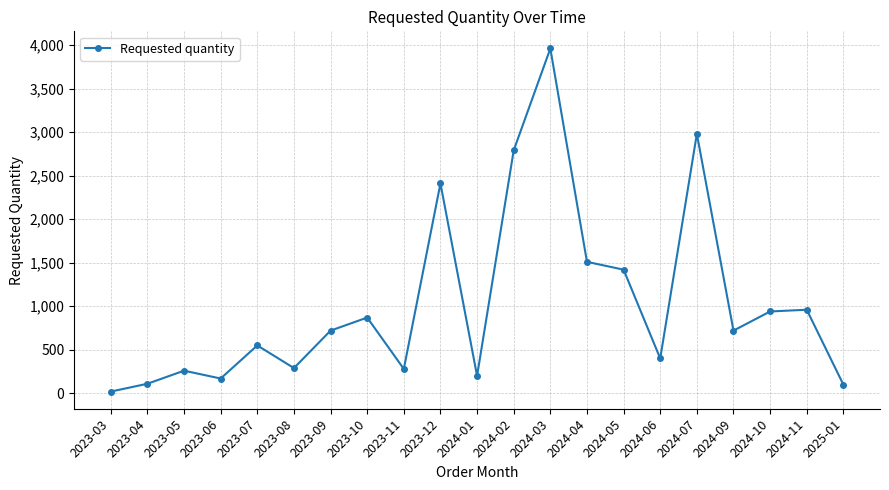

What is the change in value from 2024-05 to 2024-11?

-460